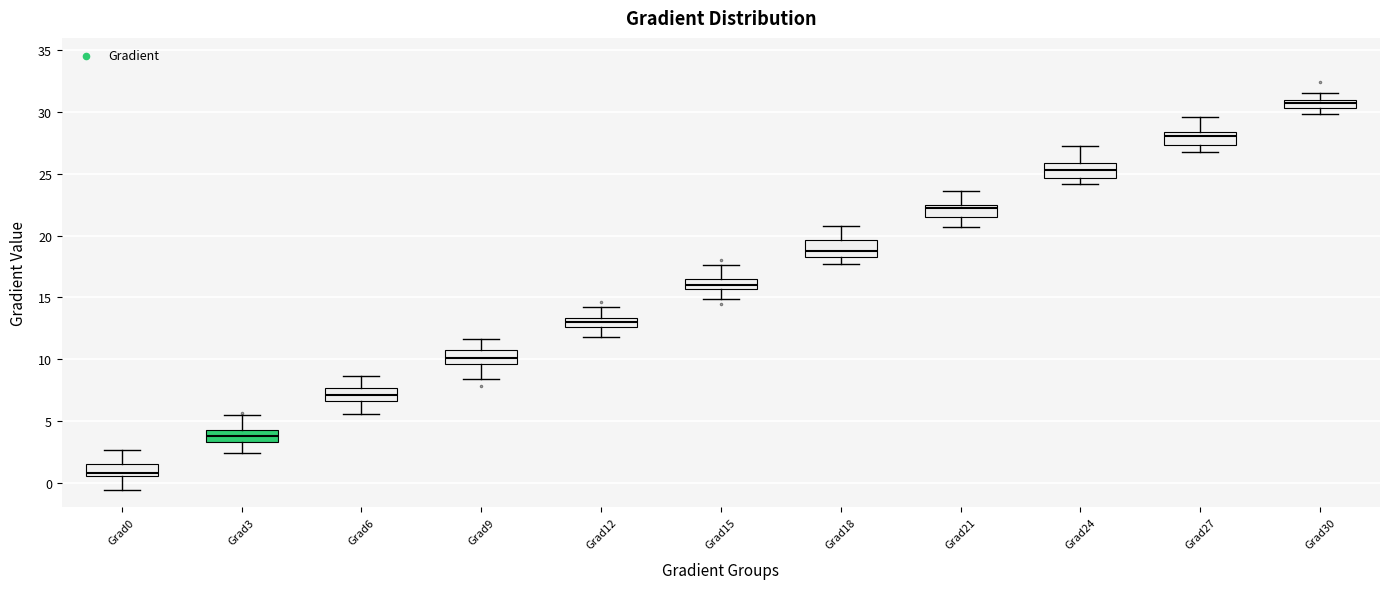

Where does the upper whisker of the box for Grad0 end on the y-axis? The values are not printed on the chart, so give them approximately, as read against the axis.

2.5